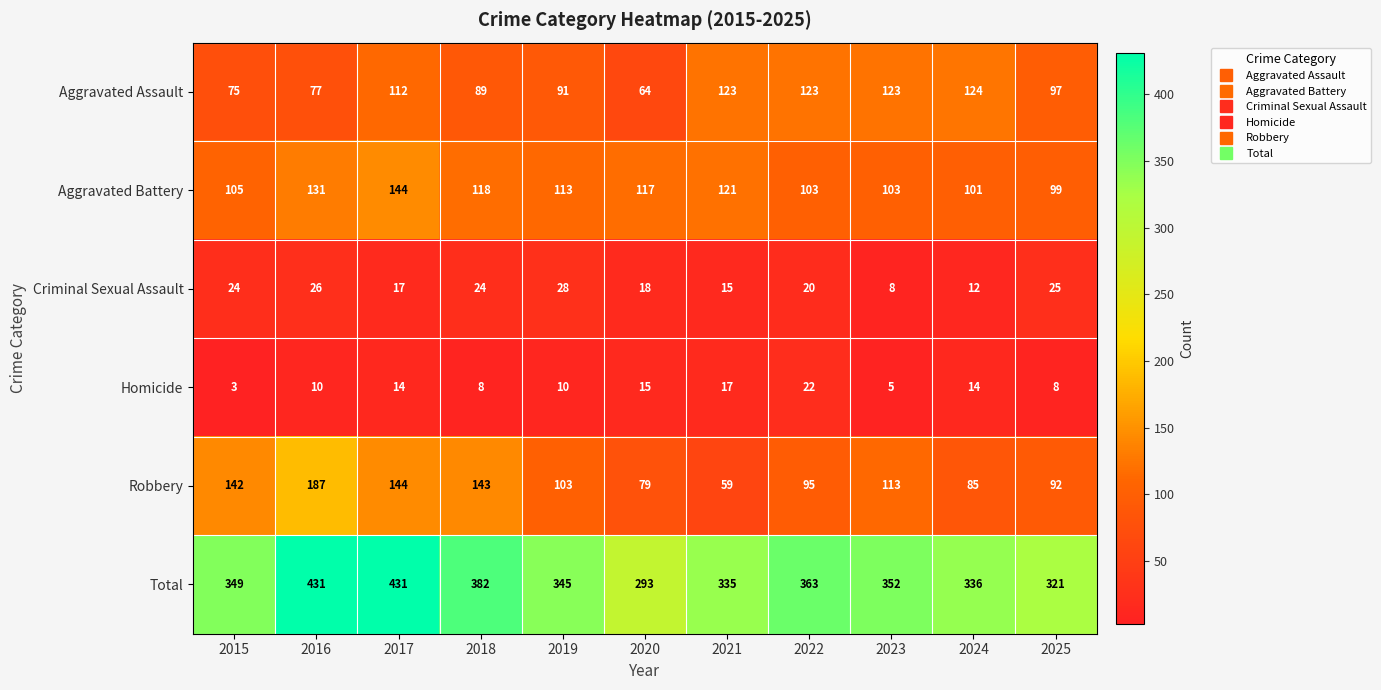

What is the difference between the maximum and minimum values in the Robbery series?

128